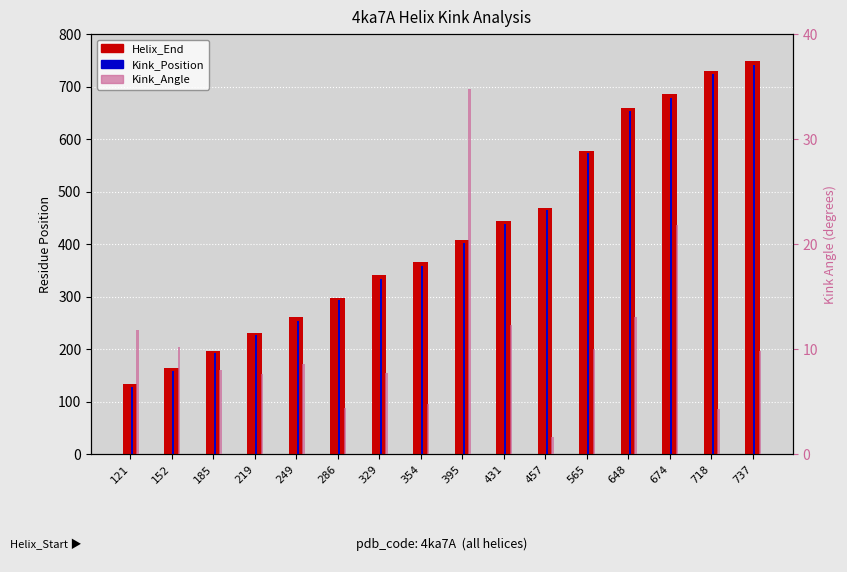

Count the number of data series in this chart.

3